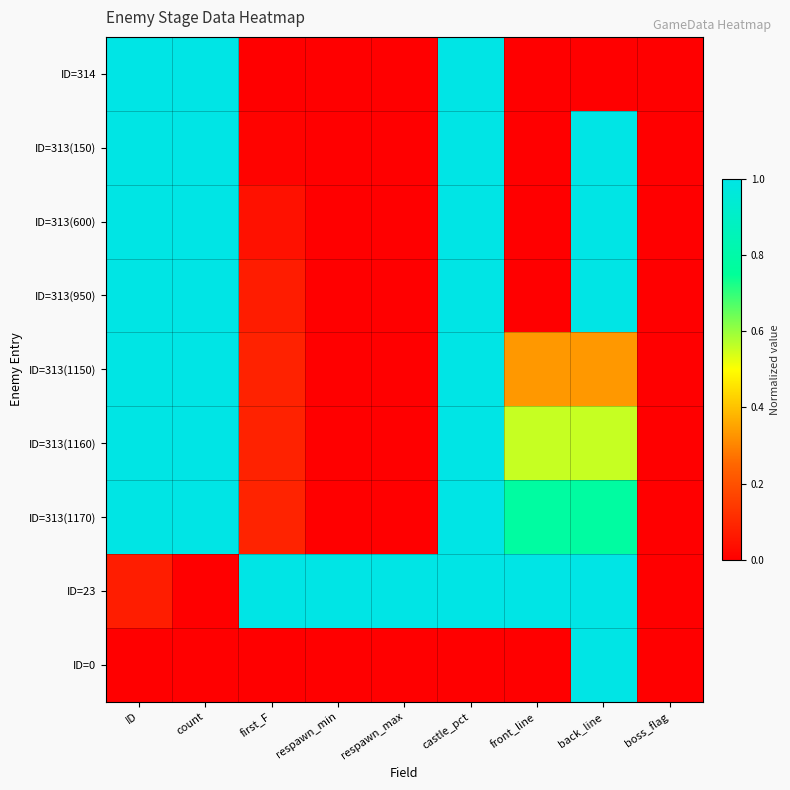

At respawn_max, list the series in order from largest to smallest.

ID=23, ID=314, ID=313(150), ID=313(600), ID=313(950), ID=313(1150), ID=313(1160), ID=313(1170), ID=0